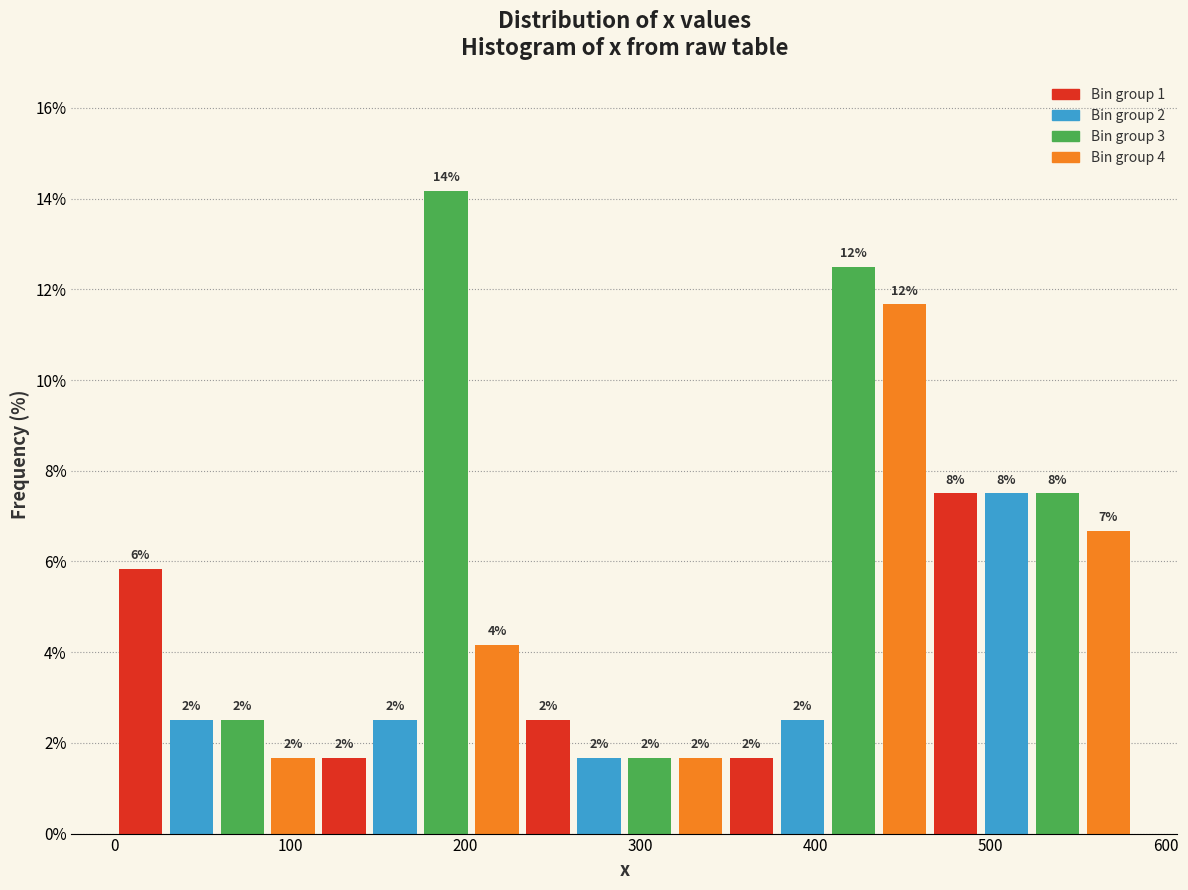

Read against the x-axis, roughly where is the centre of the tallest bar?

190